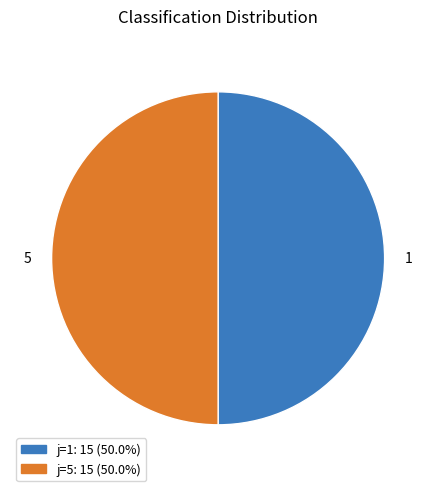

Approximately how many times larger is the value at 1 compared to 5?

1.0